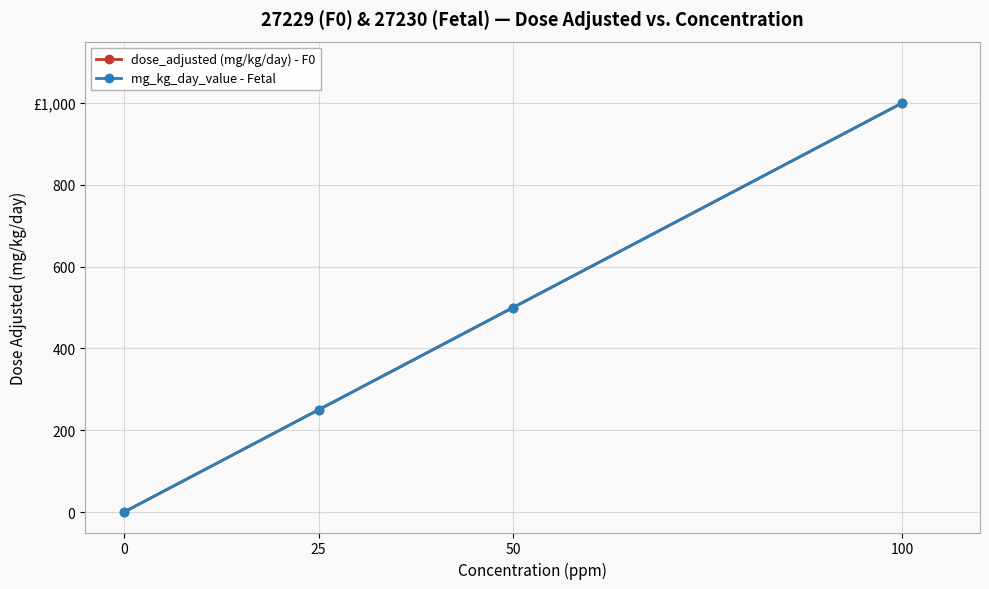

What is the difference between the dose_adjusted (mg/kg/day) - F0 values at 50 and 25?

250